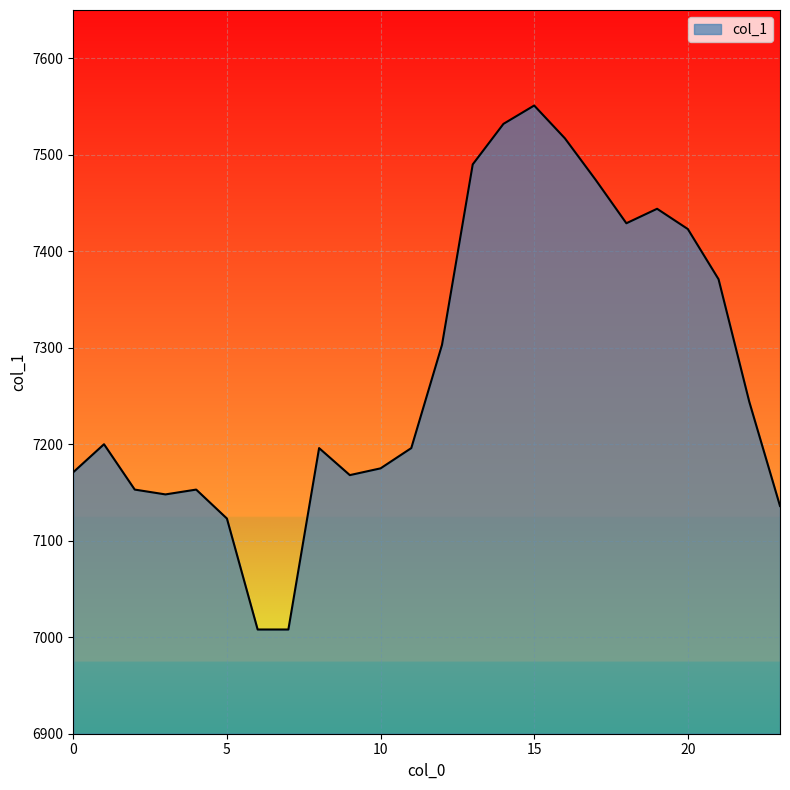

What is the smallest value displayed?

7008